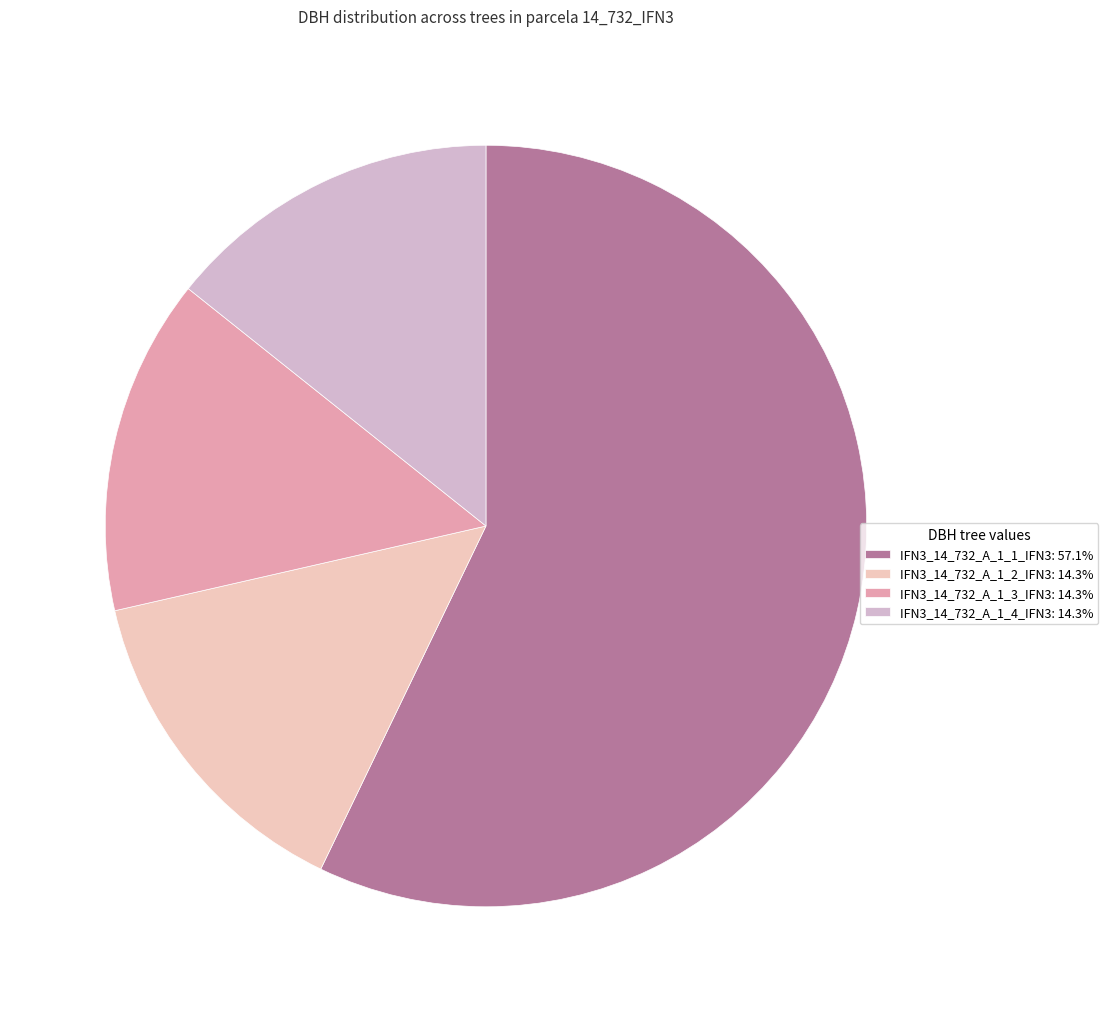

What is the largest slice in the pie chart?

IFN3_14_732_A_1_1_IFN3